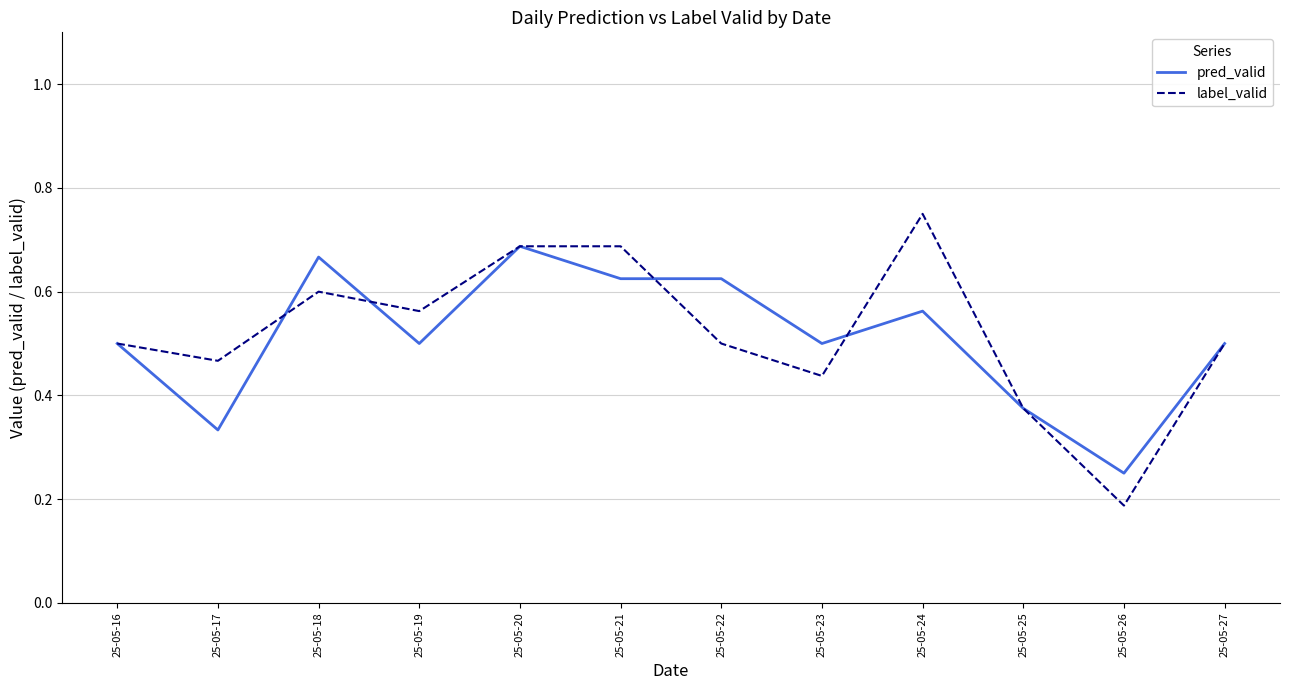

Where is label_valid nearest to the value 0?

25-05-26